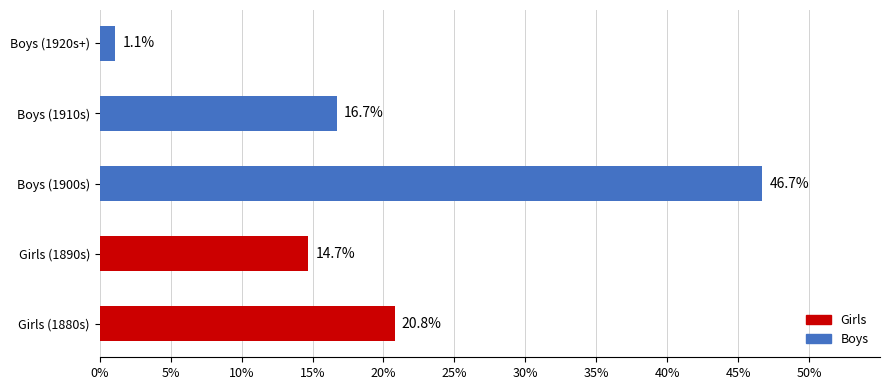

What is the difference between the second highest and second lowest values?

6.1